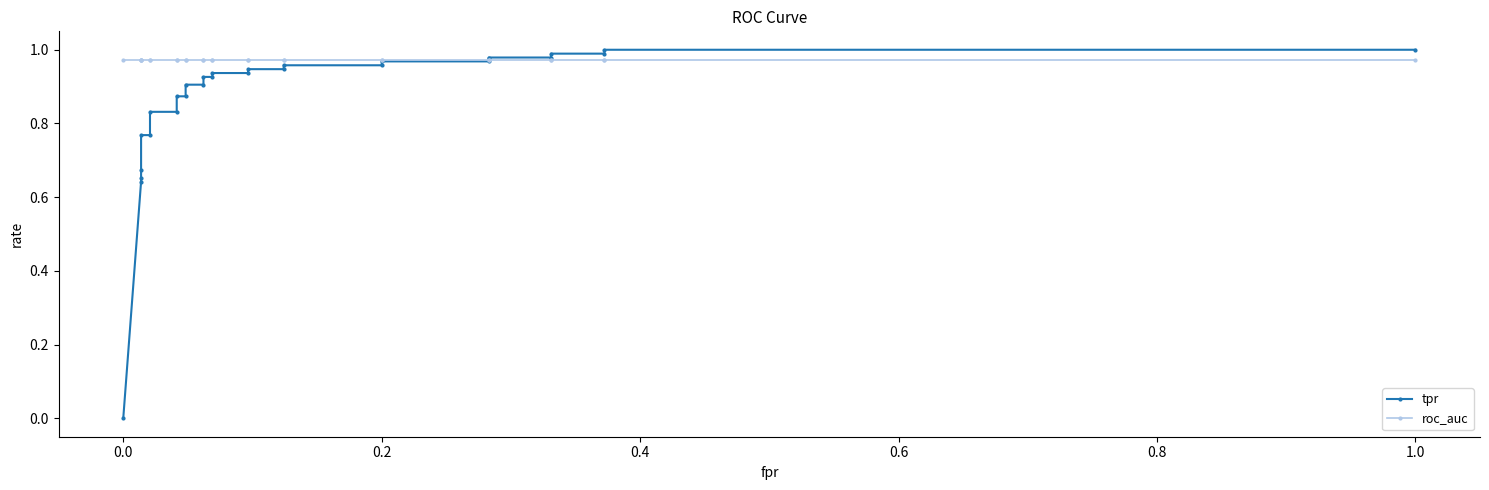

What are all the series names shown in the legend?

tpr, roc_auc